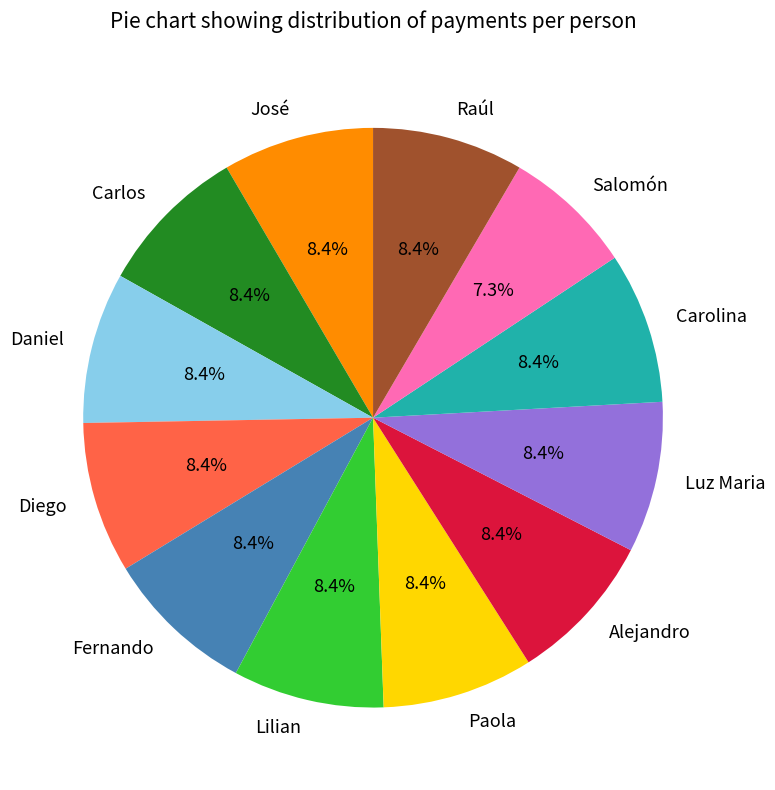

Is there any slice that represents more than half of the pie?

No